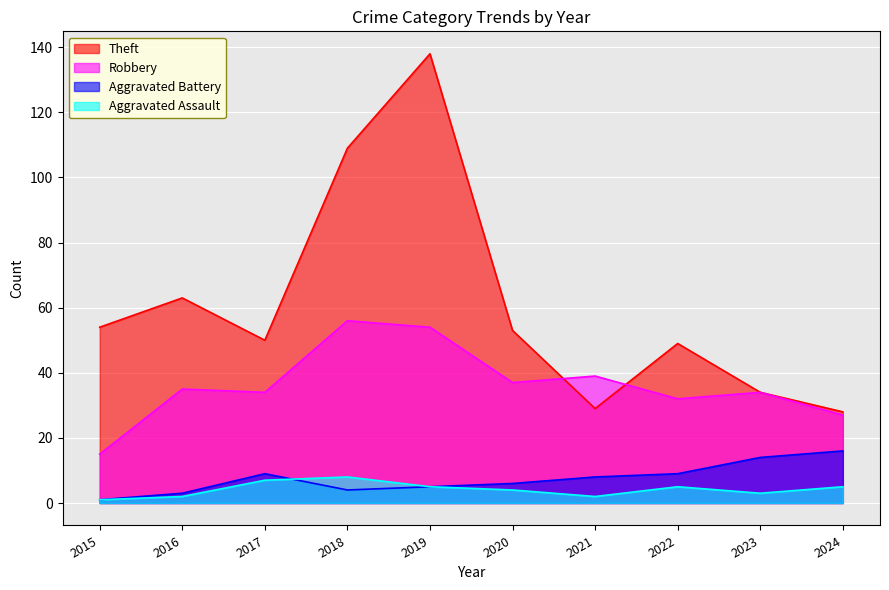

Between 2016 and 2019, which is larger?

2019